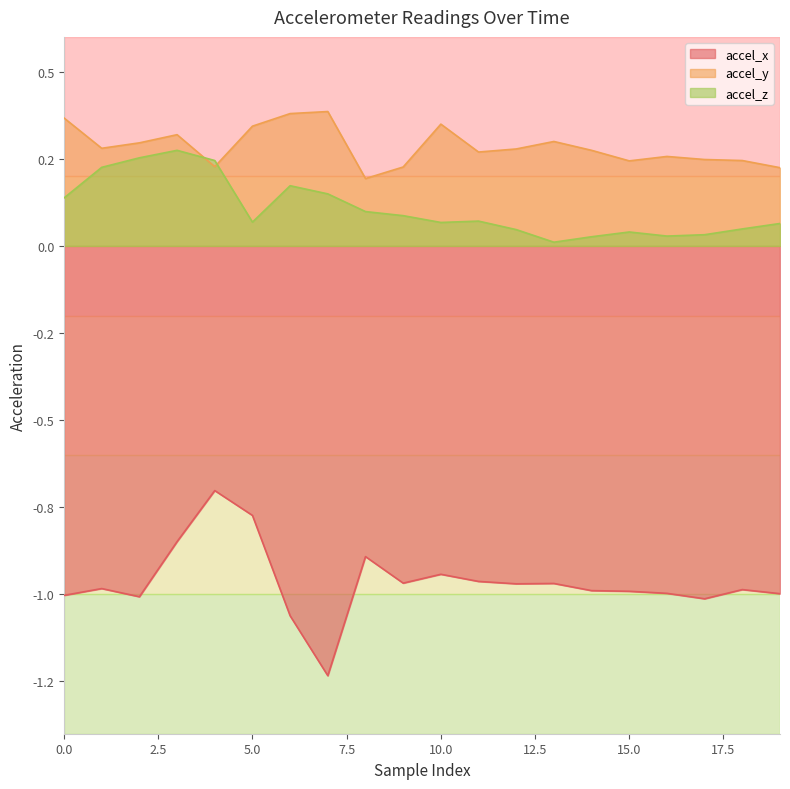

What is the sum of all accel_z values?

2.1